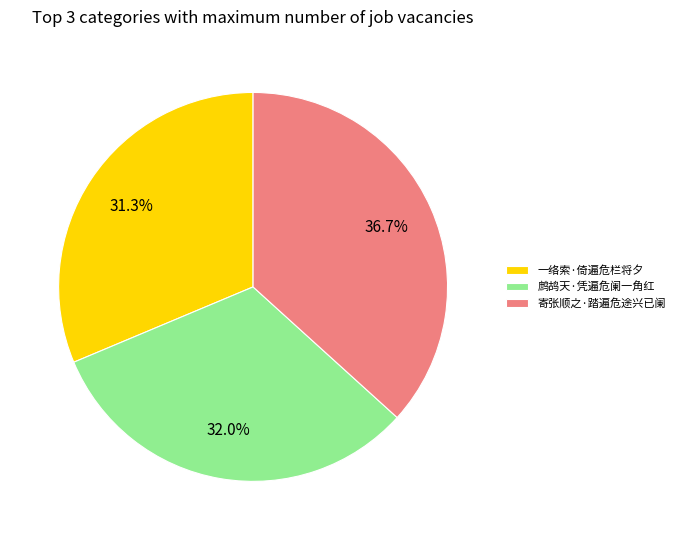

Combined, what portion of the pie is 一络索·倚遍危栏将夕 and 寄张顺之·踏遍危途兴已阑?

68.0%